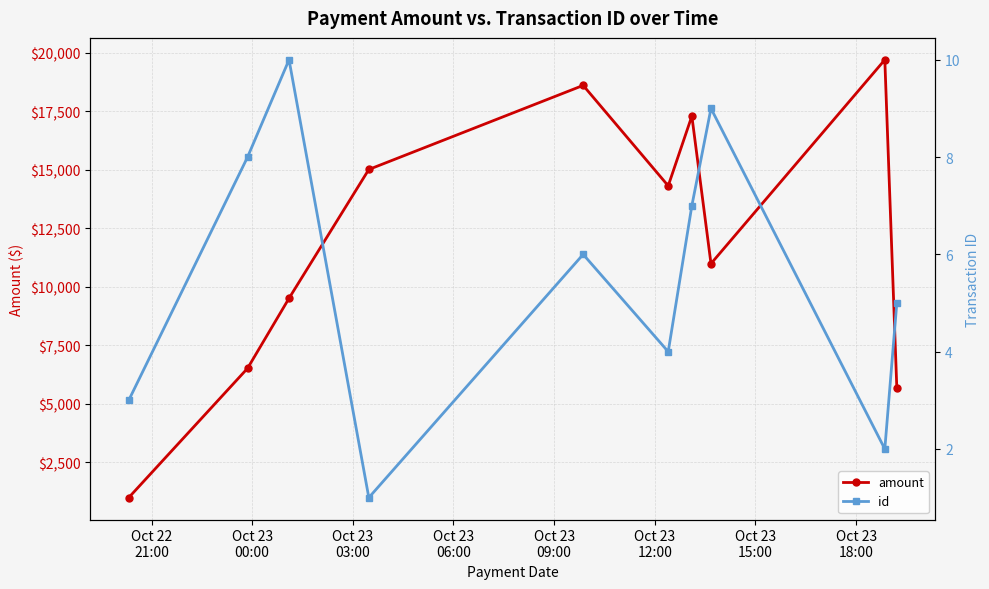

What is the highest value of the amount series?

19709.3